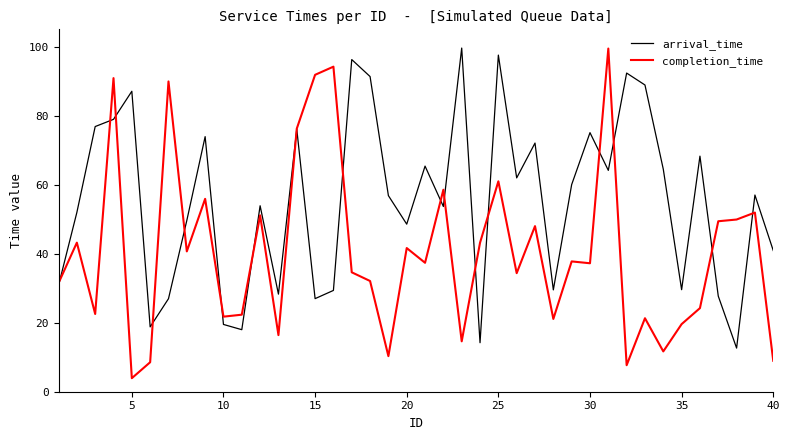

List the series in order of their overall mean, lowest first.

completion_time, arrival_time